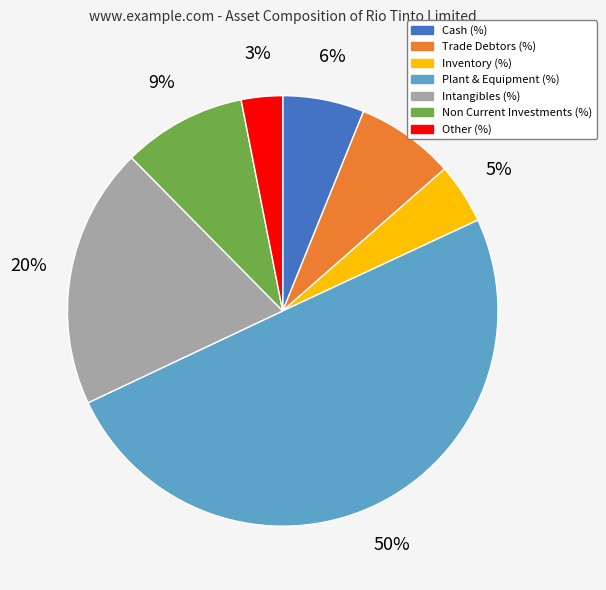

Is Non Current Investments (%) the majority of the pie?

No